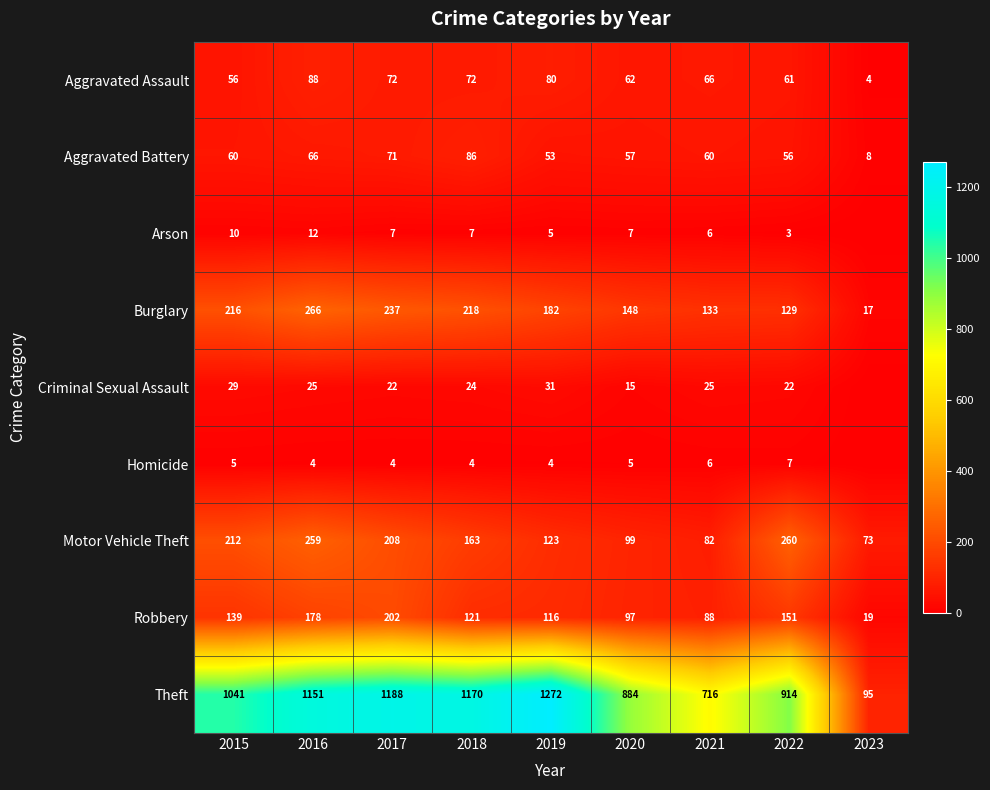

At 2020, list the series in order from largest to smallest.

Theft, Burglary, Motor Vehicle Theft, Robbery, Aggravated Assault, Aggravated Battery, Criminal Sexual Assault, Arson, Homicide